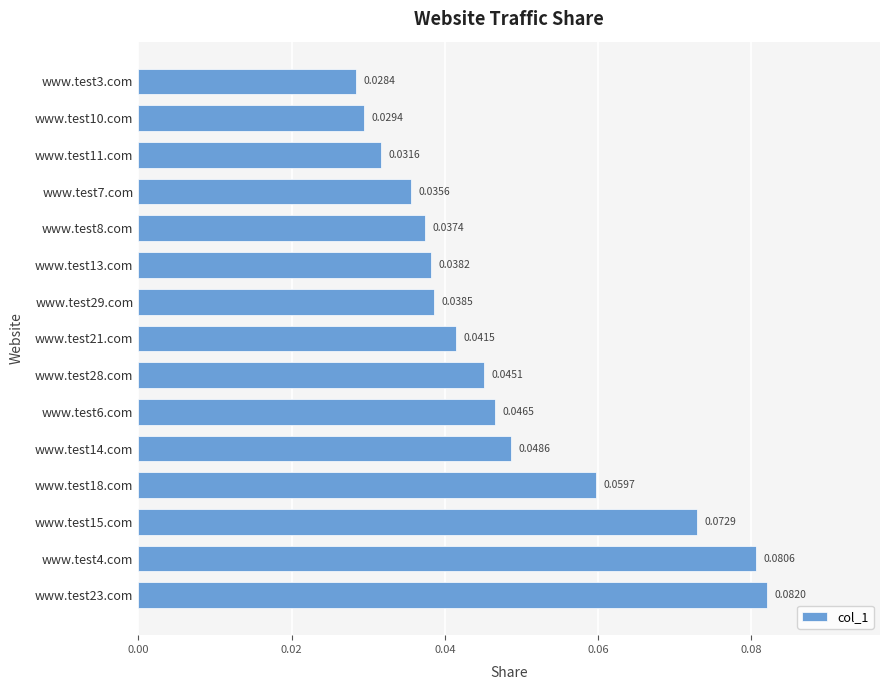

Which has a higher value, www.test11.com or www.test8.com?

www.test8.com